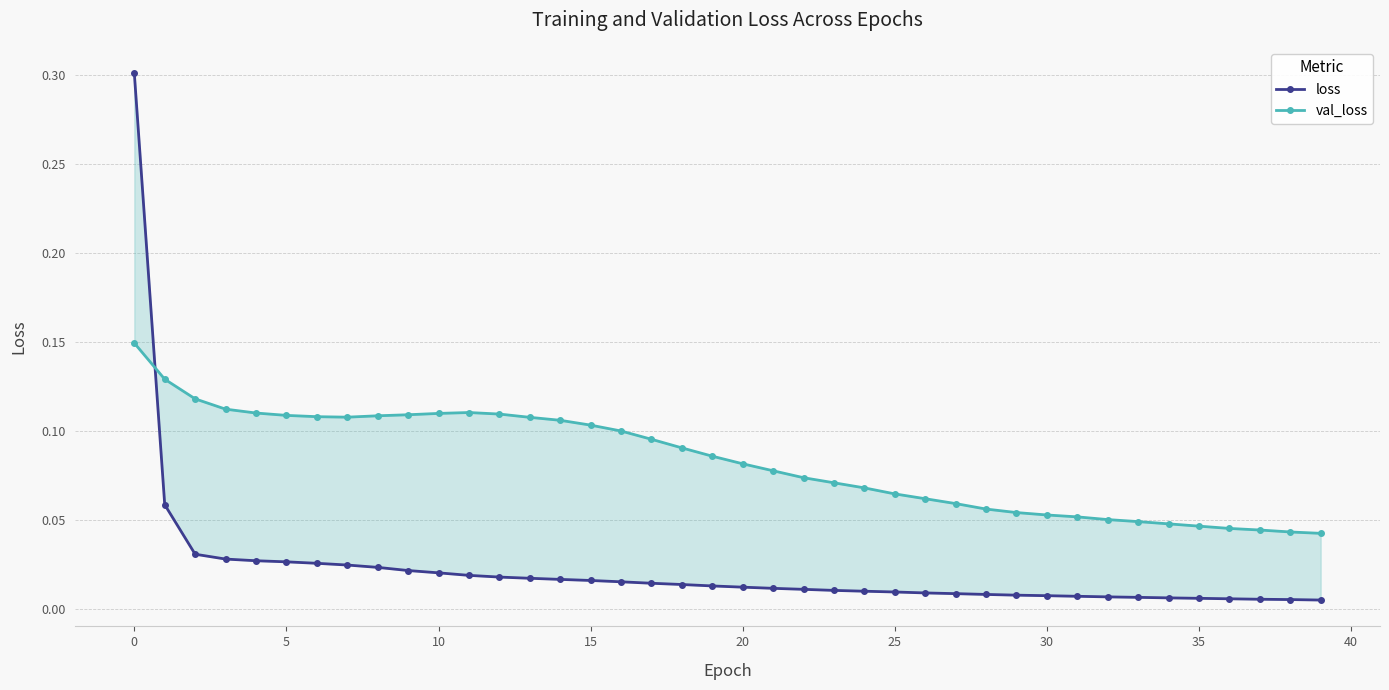

What is the greatest value displayed?

0.3